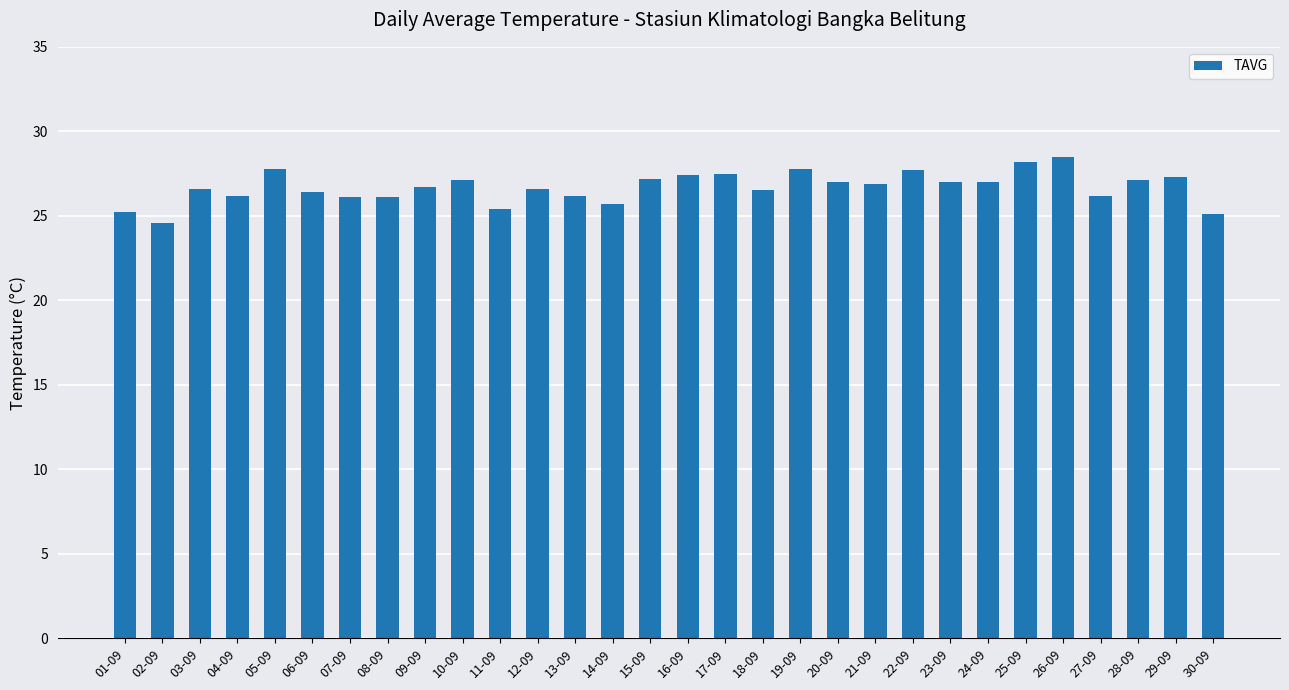

What is the label of the 18th bar from the right?

13-09